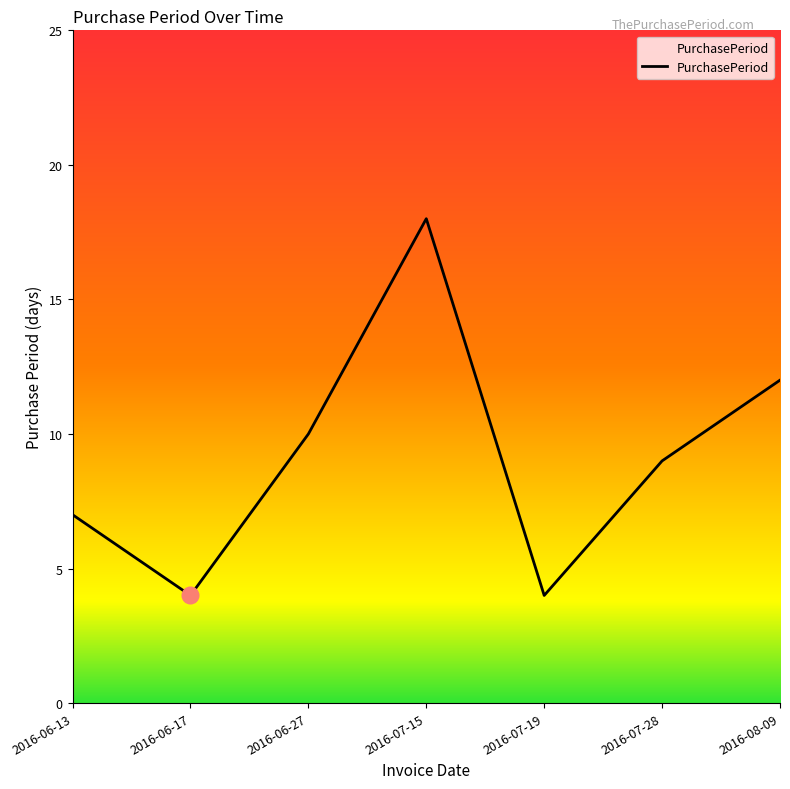

Is it true that the value at 2016-07-15 is 25?

False